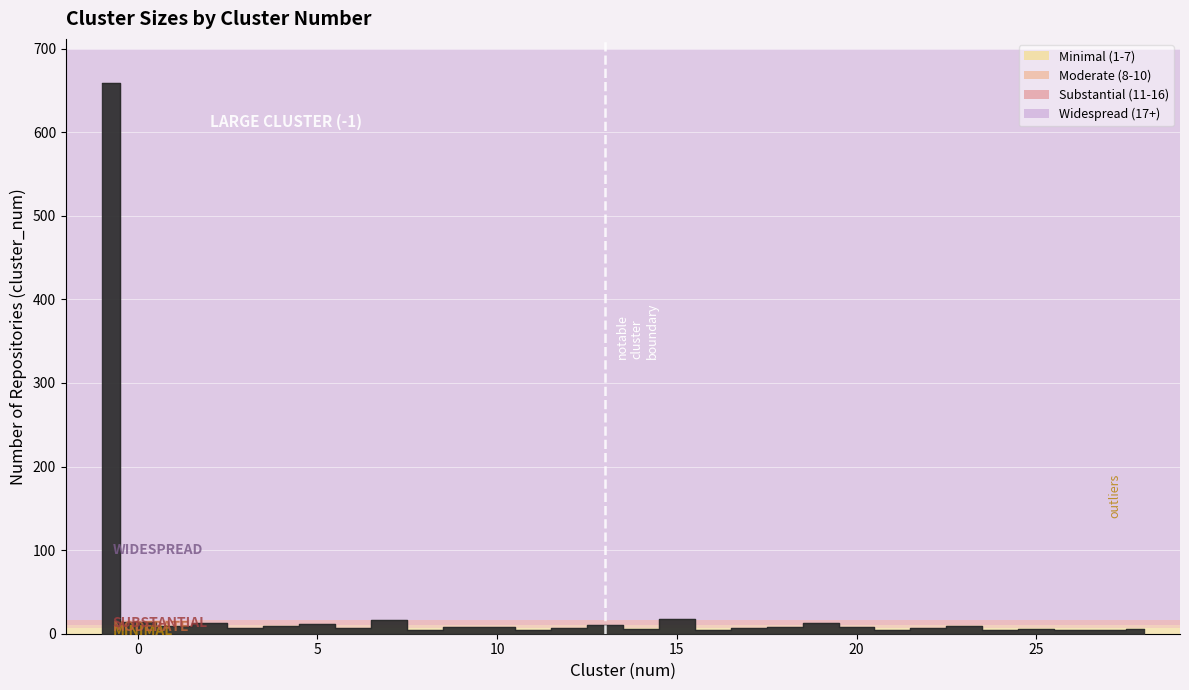

What is the sum of all values?

902